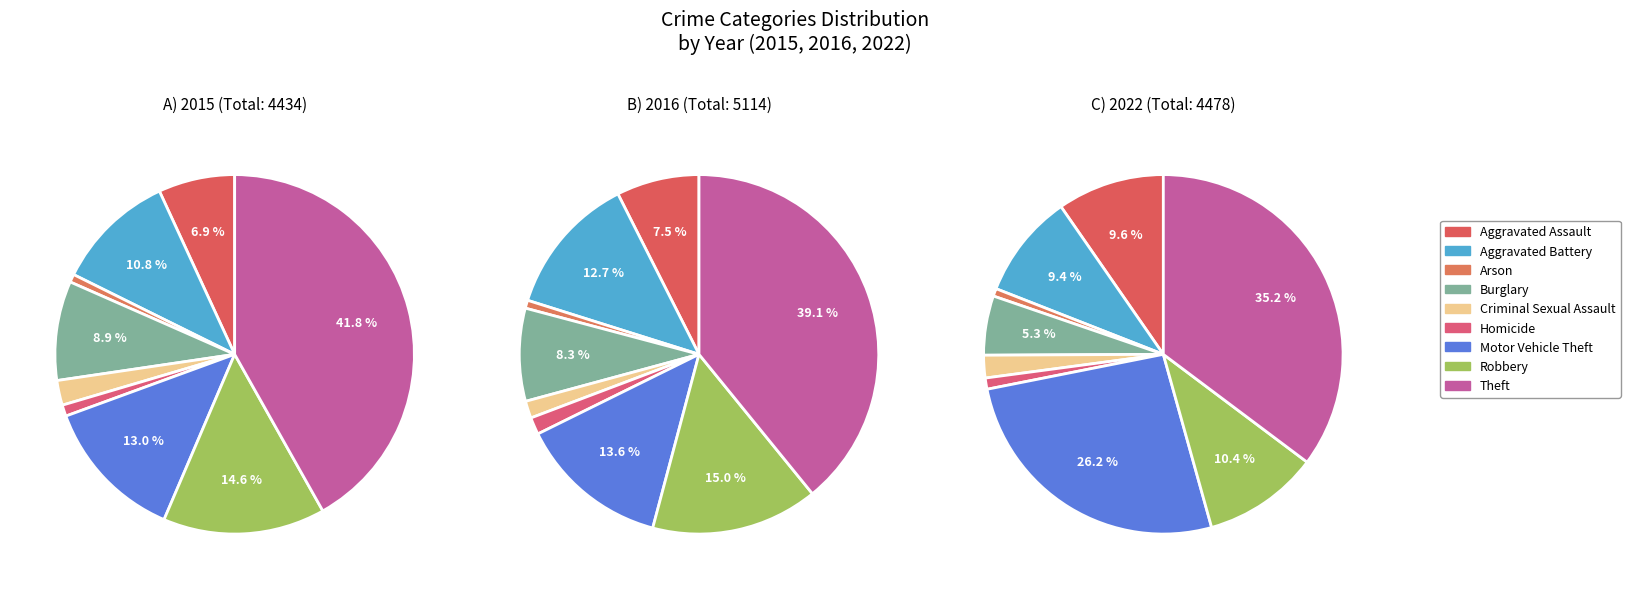

What is the total percentage of Arson and Motor Vehicle Theft?

13.7%